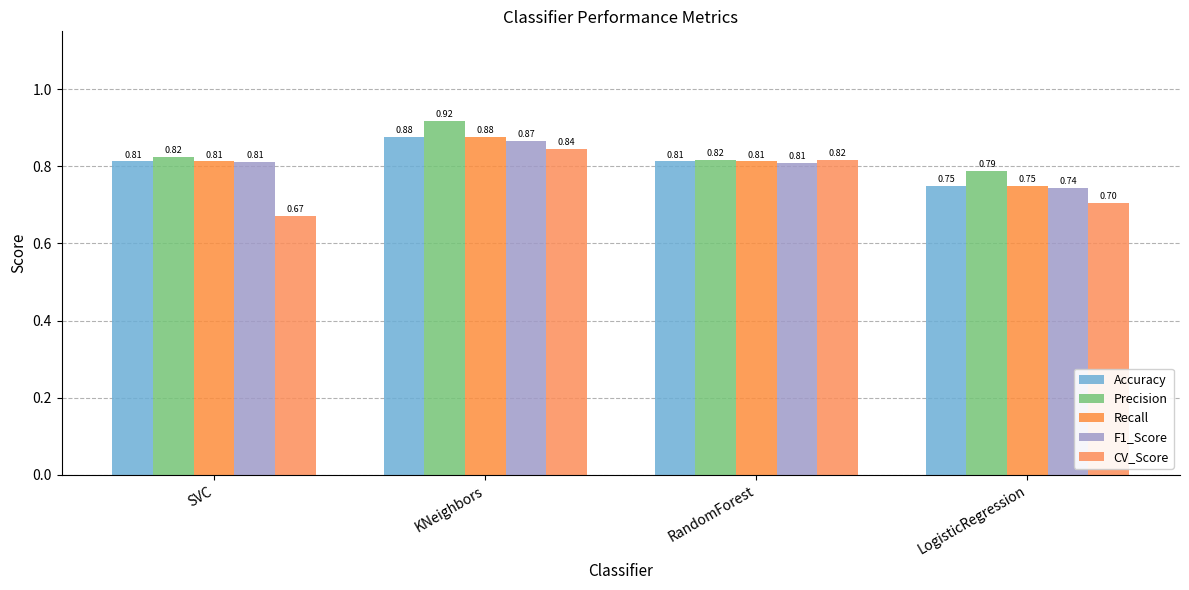

Which label corresponds to the largest value in the chart?

KNeighbors